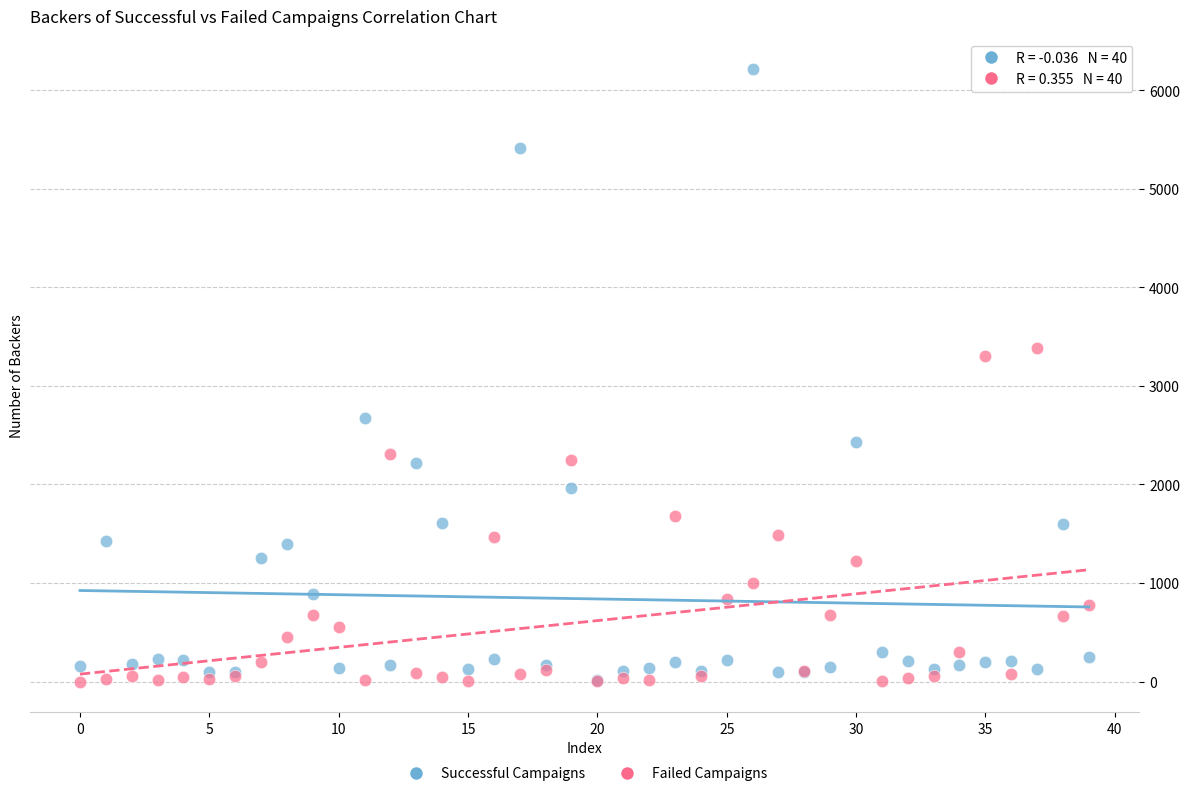

Across all series, what Y value is closest to 3106?

3304